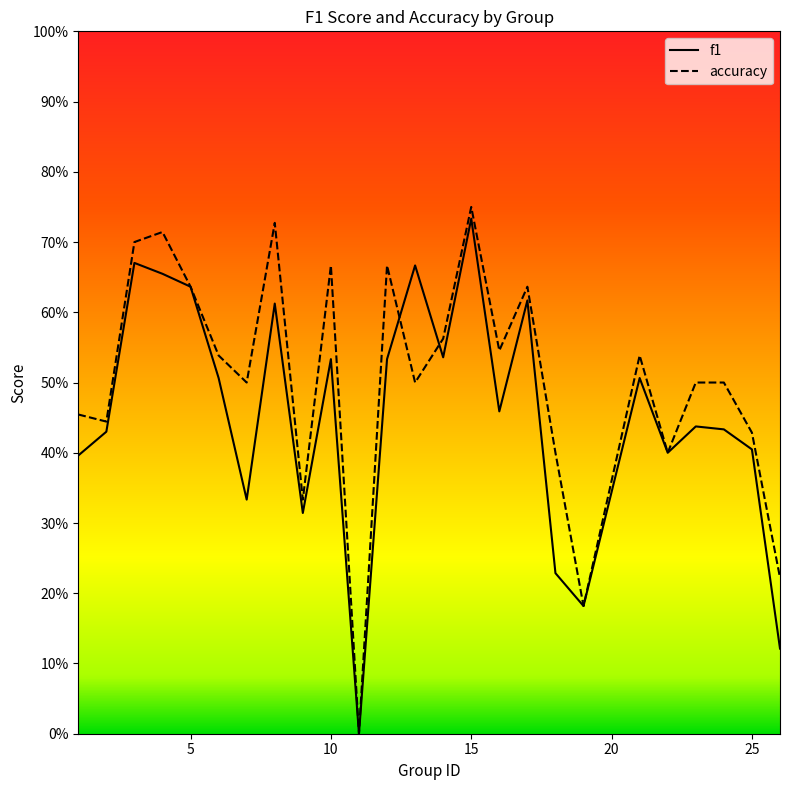

How many times do accuracy and f1 cross each other?

2